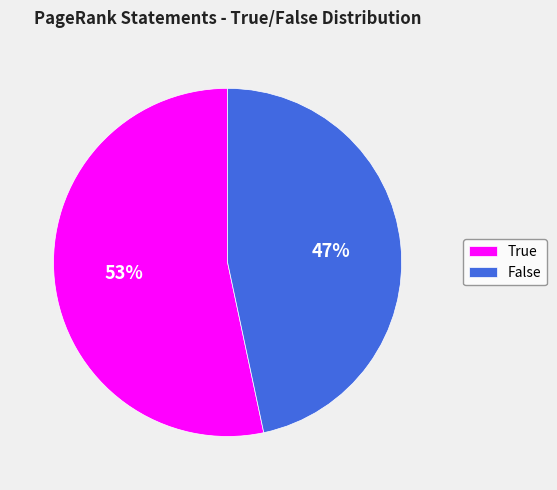

Approximately how many times larger is the value at False compared to True?

0.9